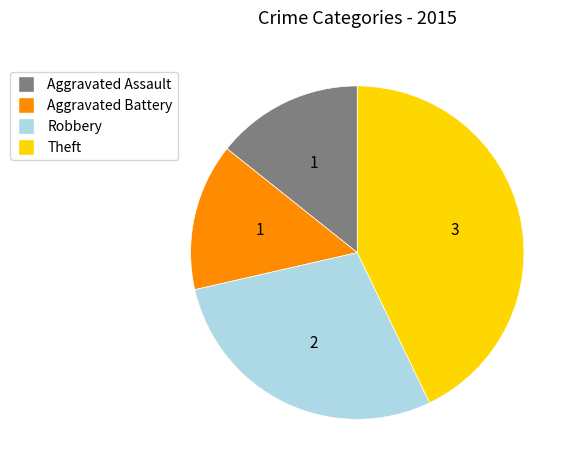

True or false: Aggravated Battery accounts for 9% of the total.

False